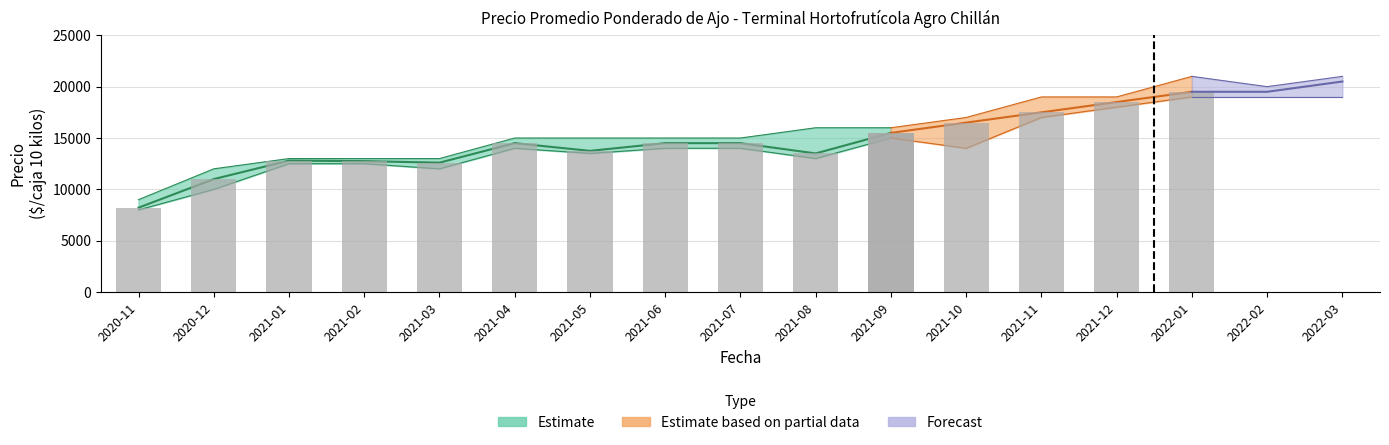

Reading right to left, list all the values displayed in this chart.

Precio minimo: 19000	19000	19000	18000	17000	14000	15000	13000	14000	14000	13500	14000	12000	12500	12500	10000	8000
Precio promedio ponderado: 20500	19500	19500	18500	17500	16500	15500	13500	14500	14500	13750	14500	12600	12750	12800	11000	8219
Precio maximo: 21000	20000	21000	19000	19000	17000	16000	16000	15000	15000	15000	15000	13000	13000	13000	12000	9000